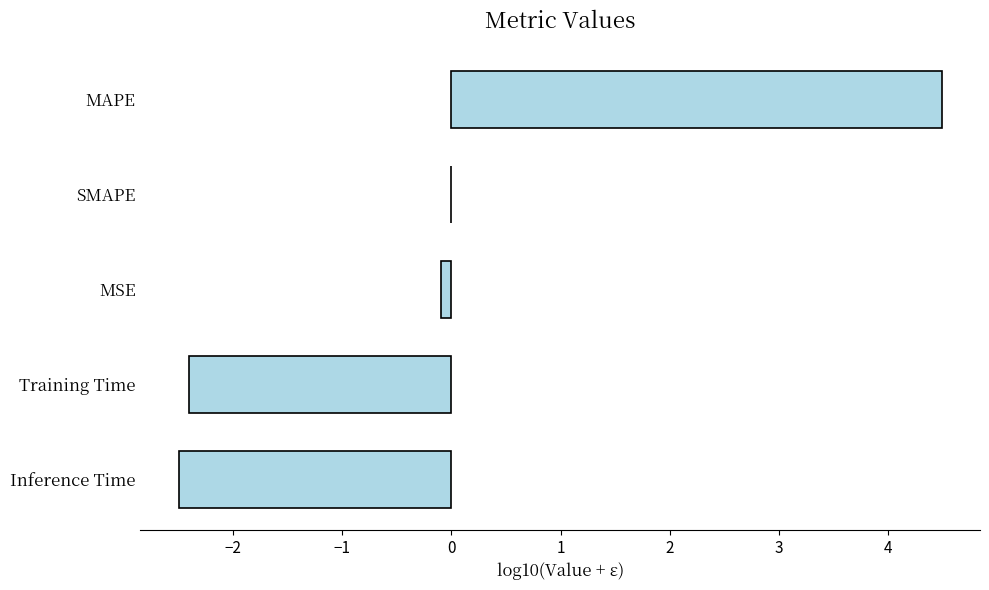

What is the change in value from MAPE to Training Time?

-6.9